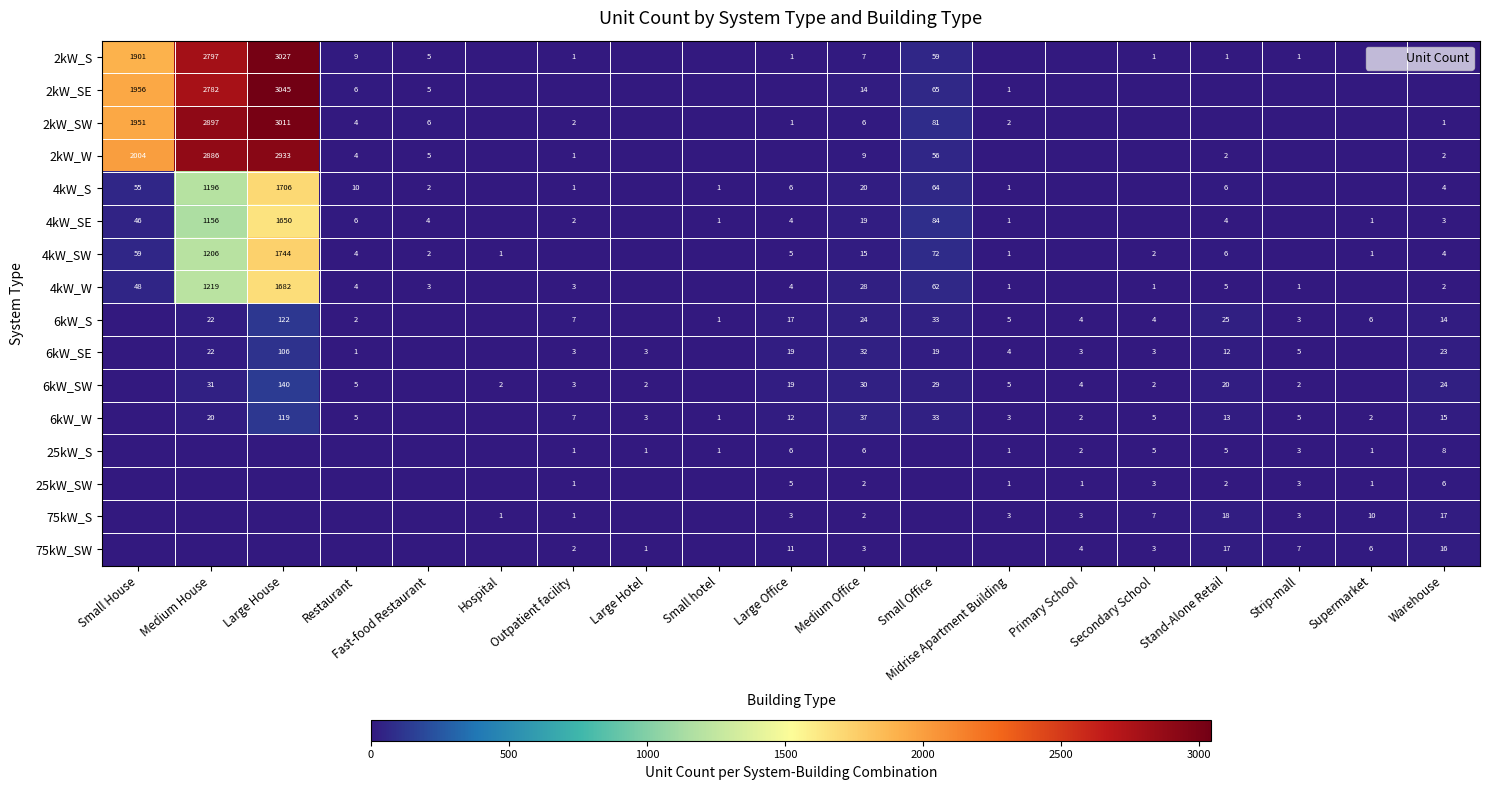

What is the difference between the highest and lowest values at Restaurant?

10